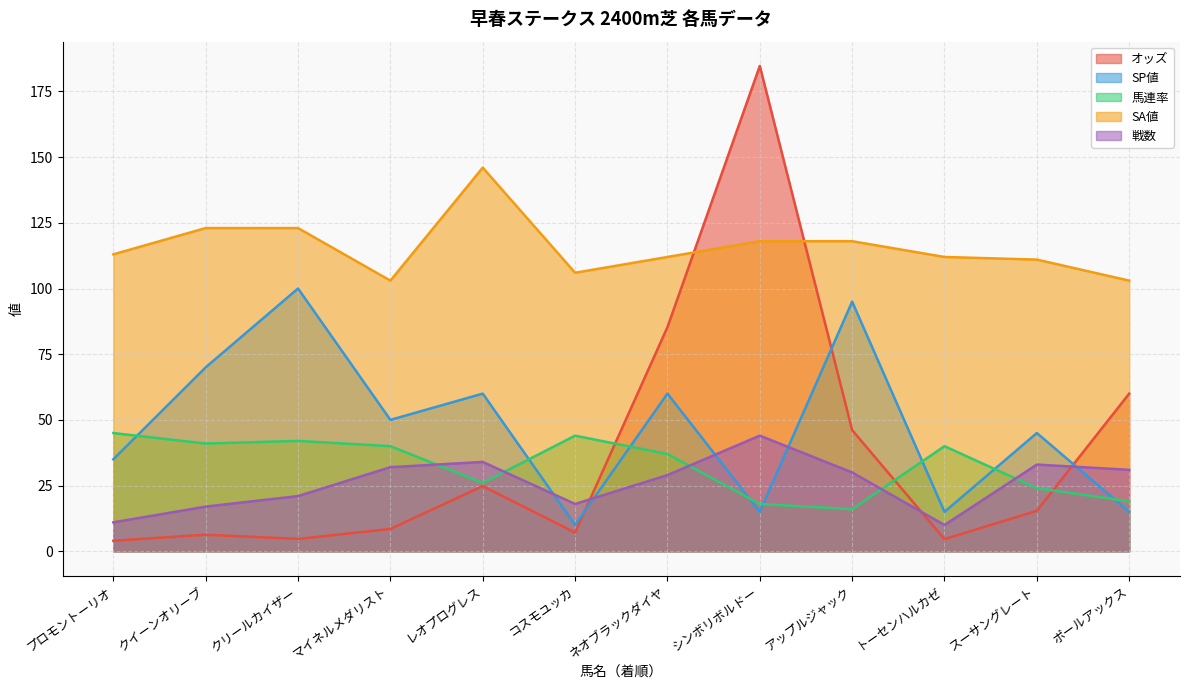

How many lines are shown in the chart?

5